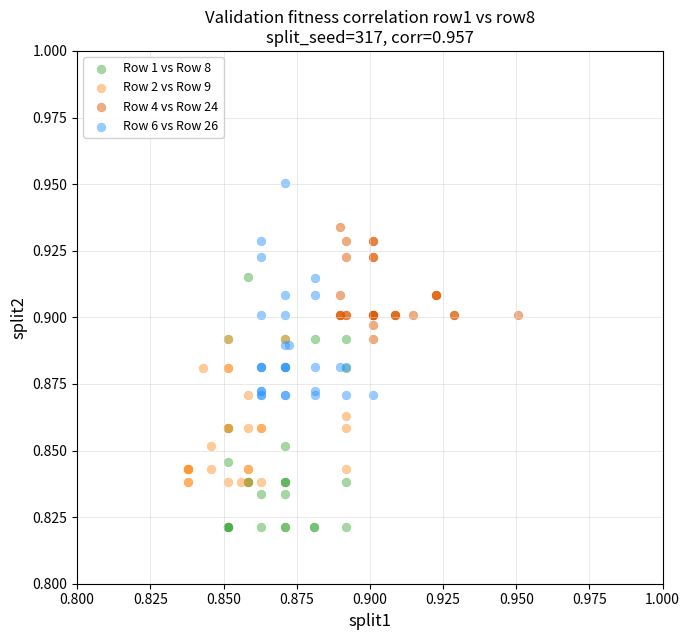

Which series has the widest spread of Y values?

Row 1 vs Row 8